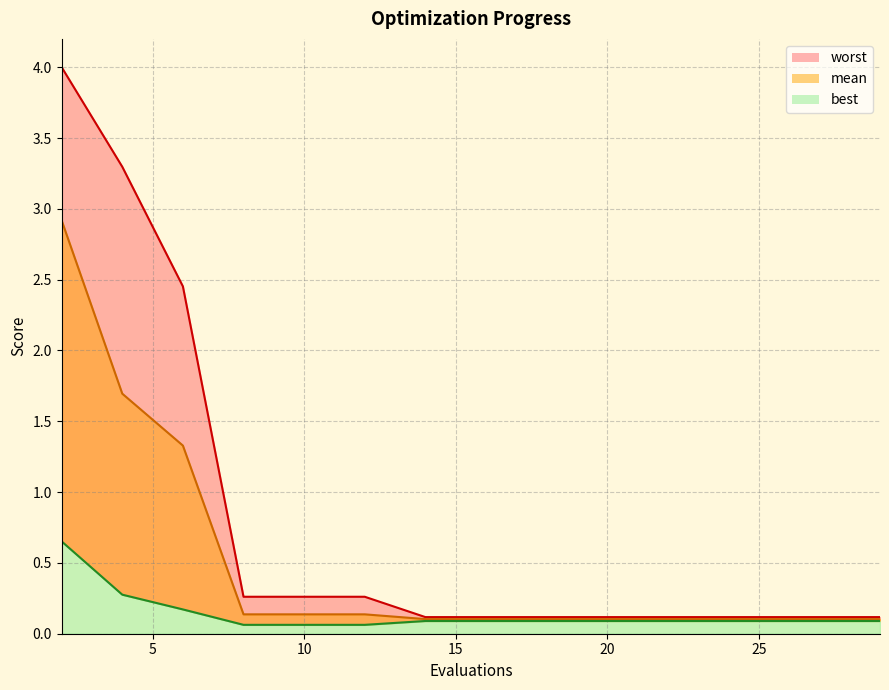

Does the chart have visible grid lines?

Yes